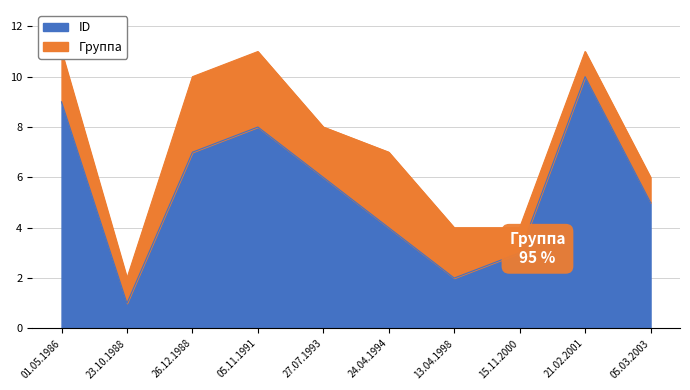

What is the difference between the highest and lowest values at 15.11.2000?

2